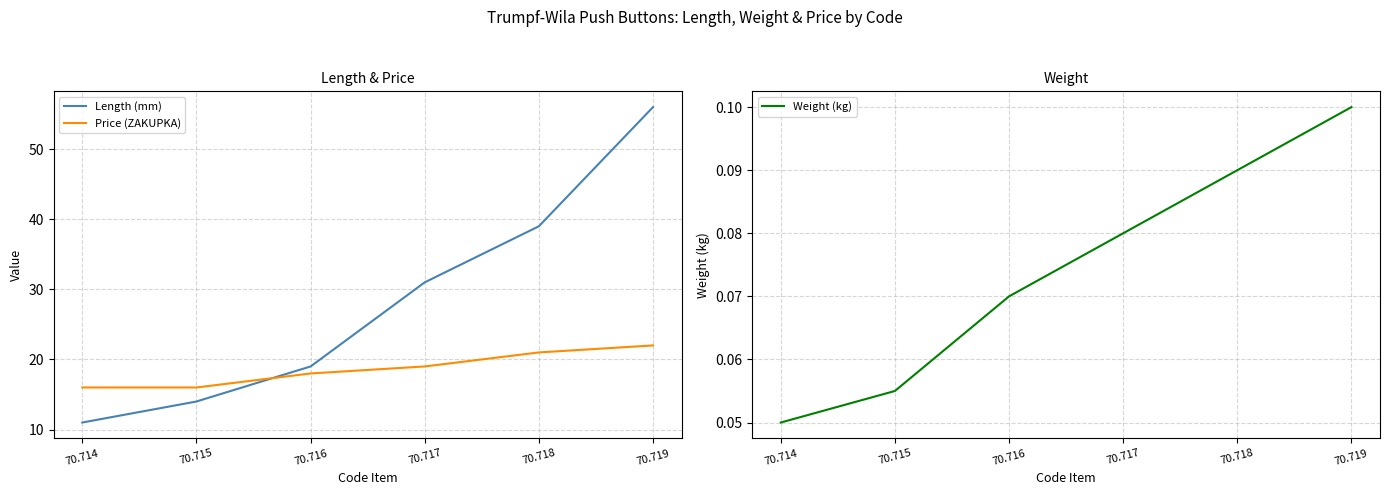

The value of Length (mm) at 70.717 is 31.0. True or false?

True